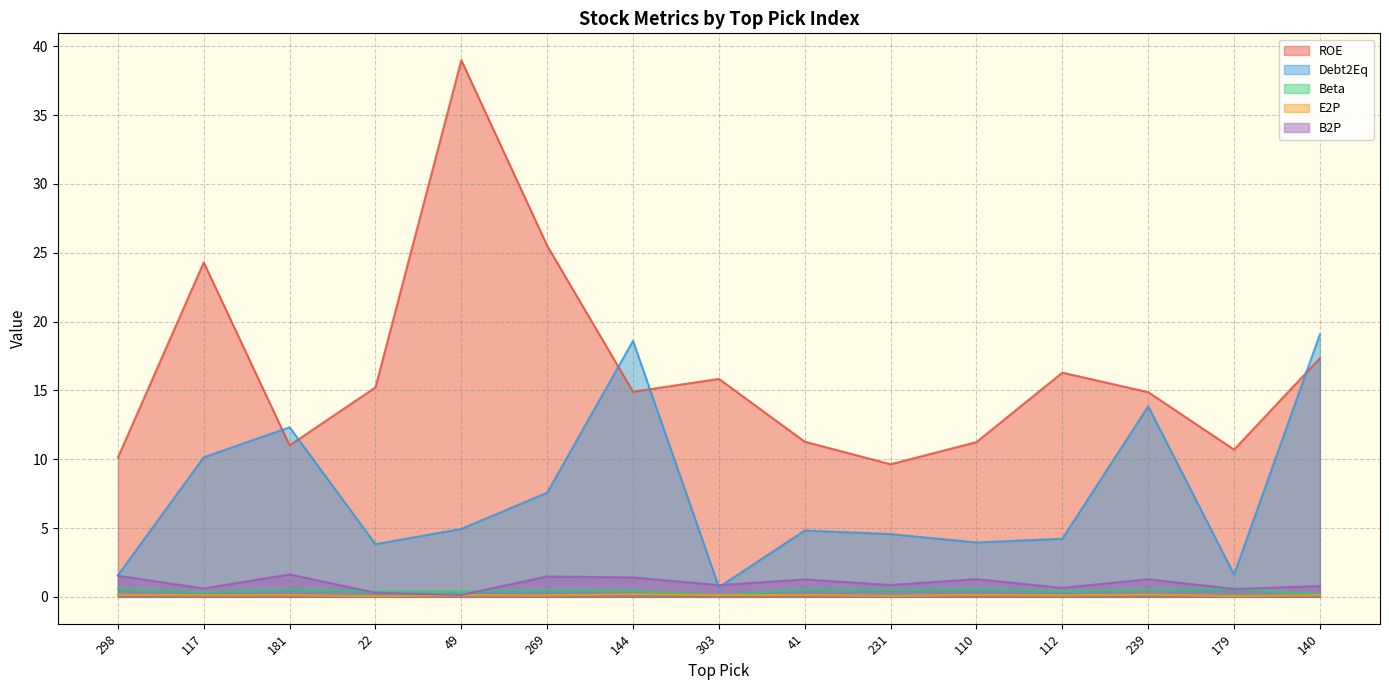

What is the sum of all B2P values?

14.7